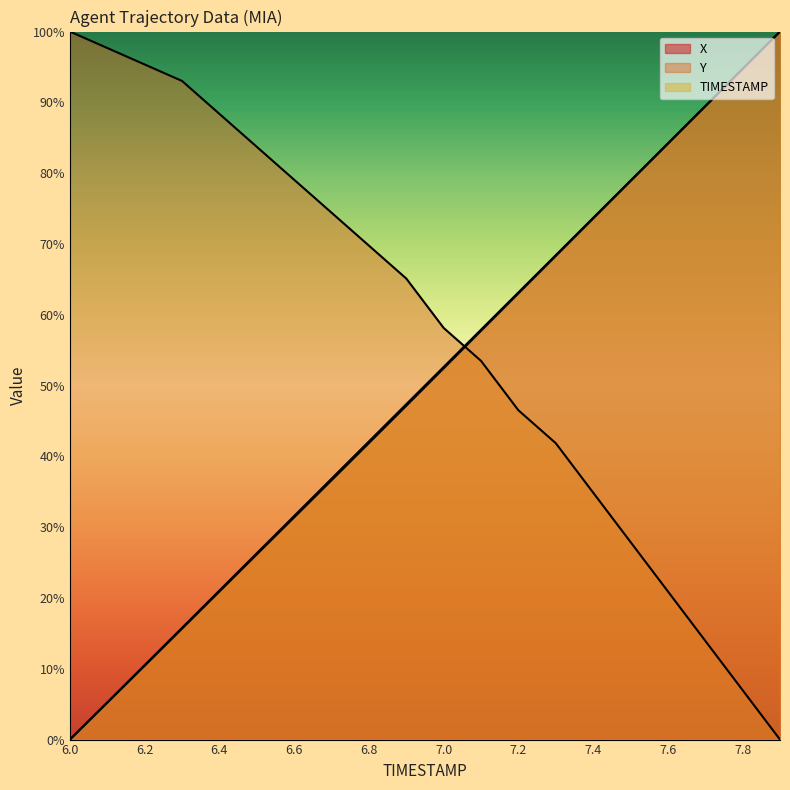

What is the difference between the second highest and second lowest values in the X series?

89.5